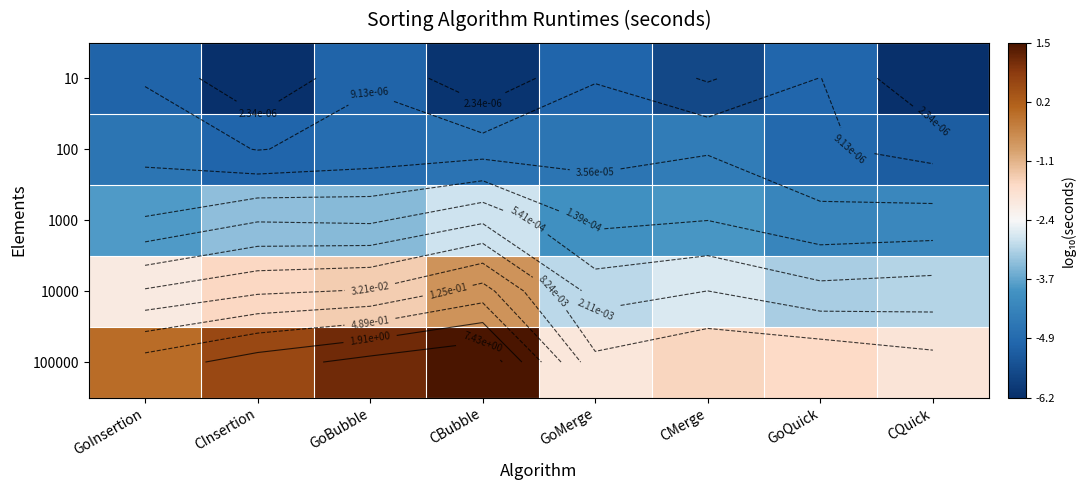

The 100000 series shows -0.0 at GoInsertion. True or false?

False